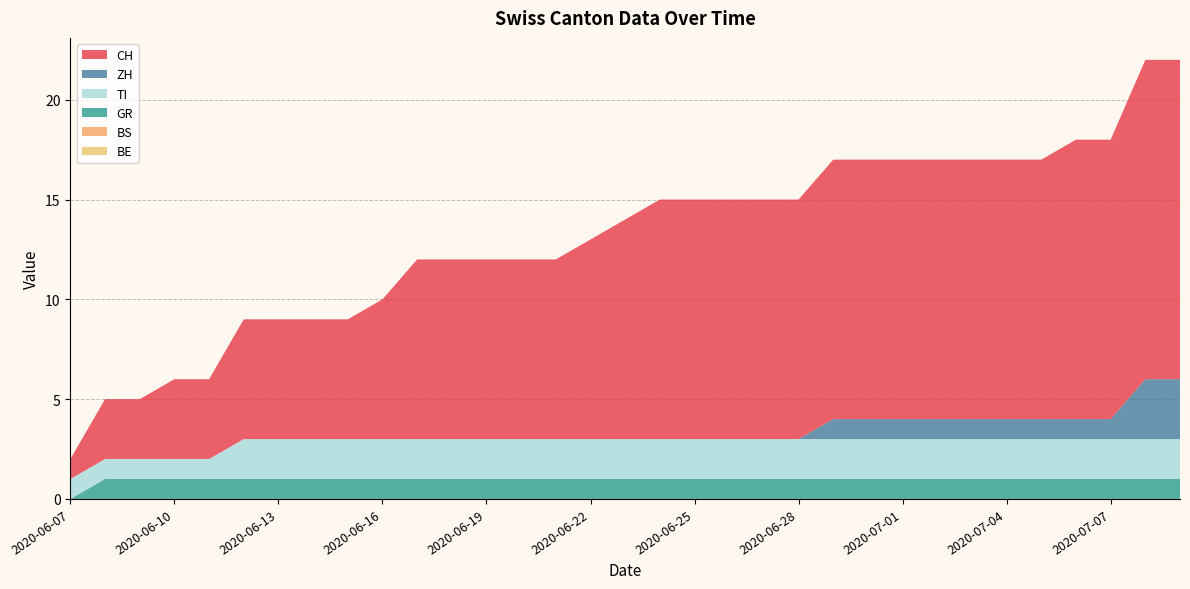

Reading right to left, list all the values displayed in this chart.

CH: 2020-07-09=16	2020-07-08=16	2020-07-07=14	2020-07-06=14	2020-07-05=13	2020-07-04=13	2020-07-03=13	2020-07-02=13	2020-07-01=13	2020-06-30=13	2020-06-29=13	2020-06-28=12	2020-06-27=12	2020-06-26=12	2020-06-25=12	2020-06-24=12	2020-06-23=11	2020-06-22=10	2020-06-21=9	2020-06-20=9	2020-06-19=9	2020-06-18=9	2020-06-17=9	2020-06-16=7	2020-06-15=6	2020-06-14=6	2020-06-13=6	2020-06-12=6	2020-06-11=4	2020-06-10=4	2020-06-09=3	2020-06-08=3	2020-06-07=1
ZH: 2020-07-09=3	2020-07-08=3	2020-07-07=1	2020-07-06=1	2020-07-05=1	2020-07-04=1	2020-07-03=1	2020-07-02=1	2020-07-01=1	2020-06-30=1	2020-06-29=1	2020-06-28=0	2020-06-27=0	2020-06-26=0	2020-06-25=0	2020-06-24=0	2020-06-23=0	2020-06-22=0	2020-06-21=0	2020-06-20=0	2020-06-19=0	2020-06-18=0	2020-06-17=0	2020-06-16=0	2020-06-15=0	2020-06-14=0	2020-06-13=0	2020-06-12=0	2020-06-11=0	2020-06-10=0	2020-06-09=0	2020-06-08=0	2020-06-07=0
GR: 2020-07-09=1	2020-07-08=1	2020-07-07=1	2020-07-06=1	2020-07-05=1	2020-07-04=1	2020-07-03=1	2020-07-02=1	2020-07-01=1	2020-06-30=1	2020-06-29=1	2020-06-28=1	2020-06-27=1	2020-06-26=1	2020-06-25=1	2020-06-24=1	2020-06-23=1	2020-06-22=1	2020-06-21=1	2020-06-20=1	2020-06-19=1	2020-06-18=1	2020-06-17=1	2020-06-16=1	2020-06-15=1	2020-06-14=1	2020-06-13=1	2020-06-12=1	2020-06-11=1	2020-06-10=1	2020-06-09=1	2020-06-08=1	2020-06-07=0
BE: 2020-07-09=0	2020-07-08=0	2020-07-07=0	2020-07-06=0	2020-07-05=0	2020-07-04=0	2020-07-03=0	2020-07-02=0	2020-07-01=0	2020-06-30=0	2020-06-29=0	2020-06-28=0	2020-06-27=0	2020-06-26=0	2020-06-25=0	2020-06-24=0	2020-06-23=0	2020-06-22=0	2020-06-21=0	2020-06-20=0	2020-06-19=0	2020-06-18=0	2020-06-17=0	2020-06-16=0	2020-06-15=0	2020-06-14=0	2020-06-13=0	2020-06-12=0	2020-06-11=0	2020-06-10=0	2020-06-09=0	2020-06-08=0	2020-06-07=0
BS: 2020-07-09=0	2020-07-08=0	2020-07-07=0	2020-07-06=0	2020-07-05=0	2020-07-04=0	2020-07-03=0	2020-07-02=0	2020-07-01=0	2020-06-30=0	2020-06-29=0	2020-06-28=0	2020-06-27=0	2020-06-26=0	2020-06-25=0	2020-06-24=0	2020-06-23=0	2020-06-22=0	2020-06-21=0	2020-06-20=0	2020-06-19=0	2020-06-18=0	2020-06-17=0	2020-06-16=0	2020-06-15=0	2020-06-14=0	2020-06-13=0	2020-06-12=0	2020-06-11=0	2020-06-10=0	2020-06-09=0	2020-06-08=0	2020-06-07=0
TI: 2020-07-09=2	2020-07-08=2	2020-07-07=2	2020-07-06=2	2020-07-05=2	2020-07-04=2	2020-07-03=2	2020-07-02=2	2020-07-01=2	2020-06-30=2	2020-06-29=2	2020-06-28=2	2020-06-27=2	2020-06-26=2	2020-06-25=2	2020-06-24=2	2020-06-23=2	2020-06-22=2	2020-06-21=2	2020-06-20=2	2020-06-19=2	2020-06-18=2	2020-06-17=2	2020-06-16=2	2020-06-15=2	2020-06-14=2	2020-06-13=2	2020-06-12=2	2020-06-11=1	2020-06-10=1	2020-06-09=1	2020-06-08=1	2020-06-07=1